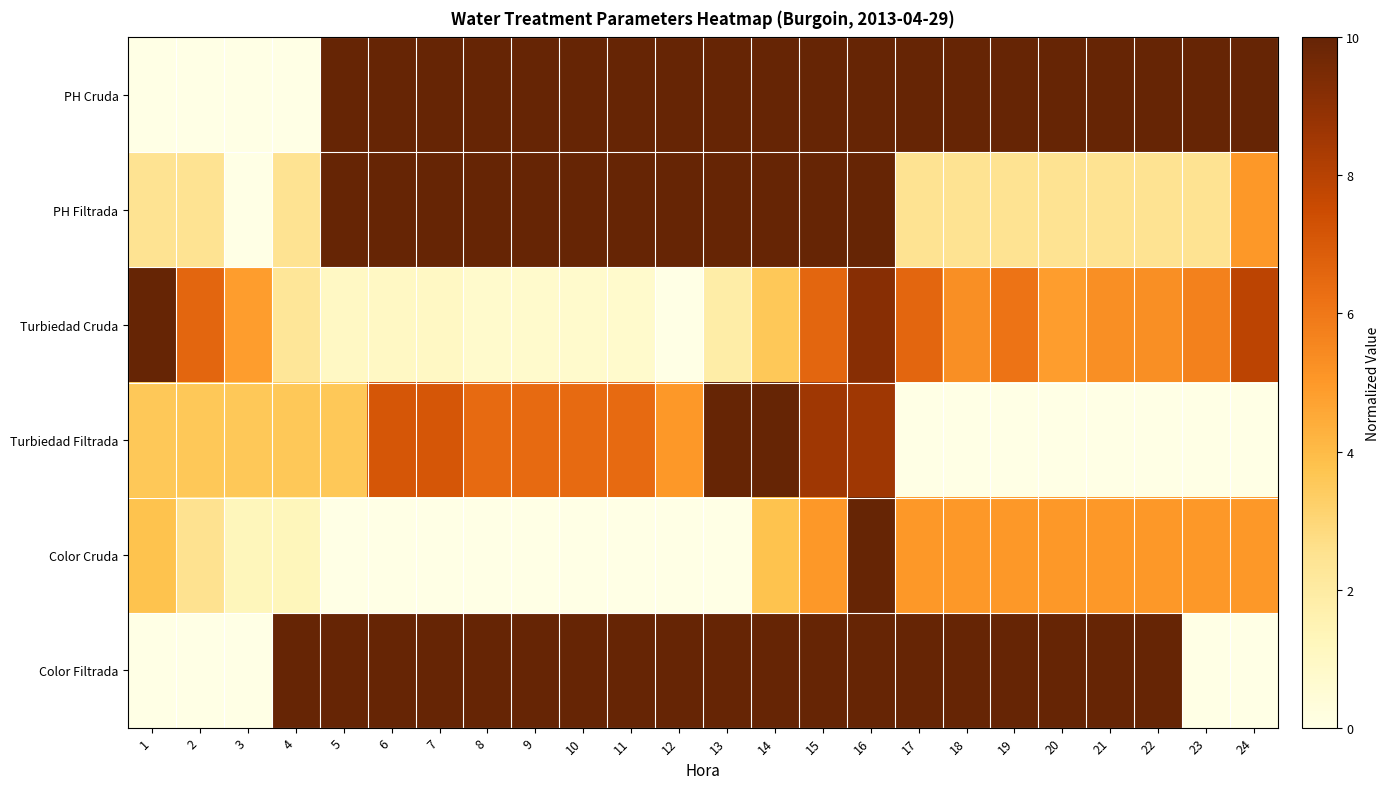

How many distinct data groups are displayed?

6